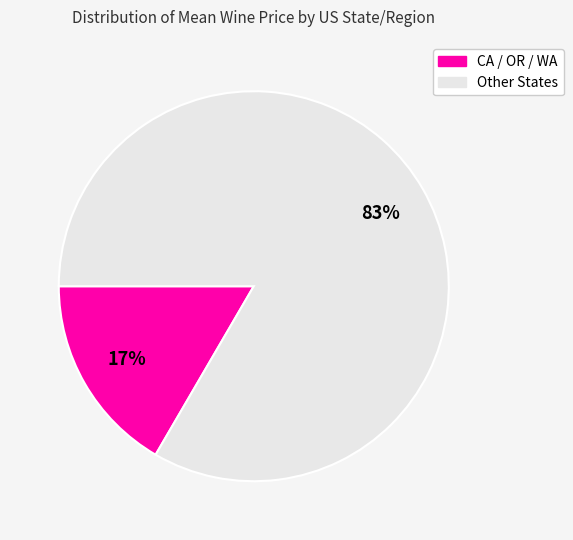

Is there any slice that represents more than half of the pie?

Yes